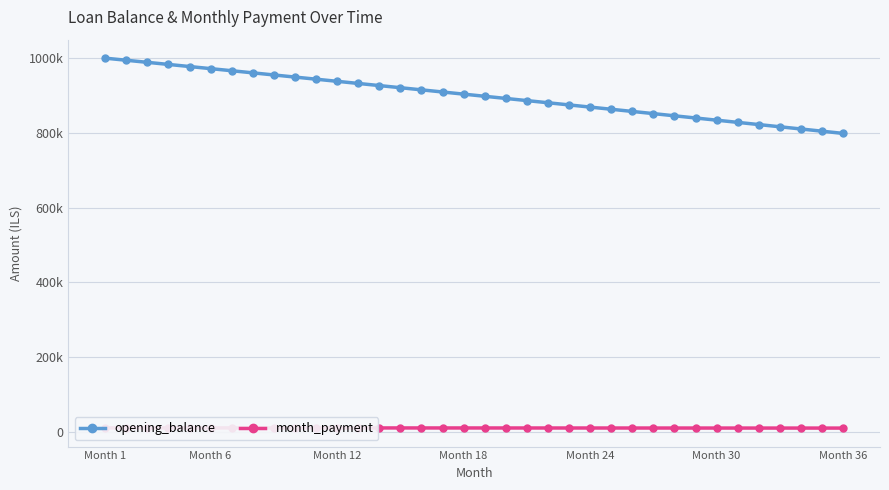

What is the difference between the second highest and minimum values in the opening_balance series?

195993.6